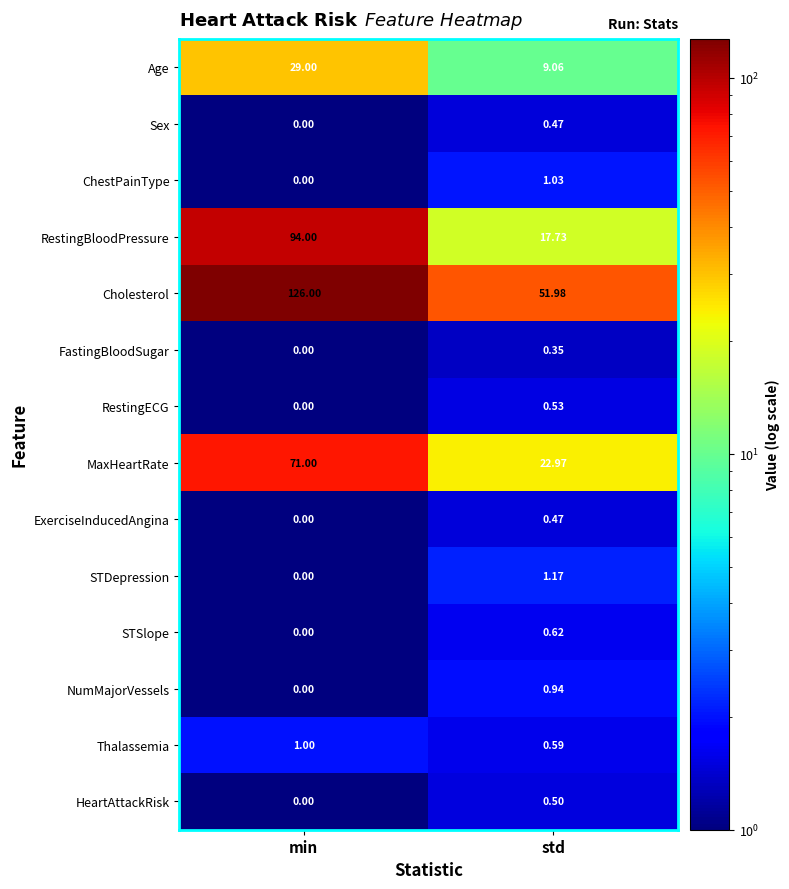

Rank the categories by MaxHeartRate value from lowest to highest.

std, min